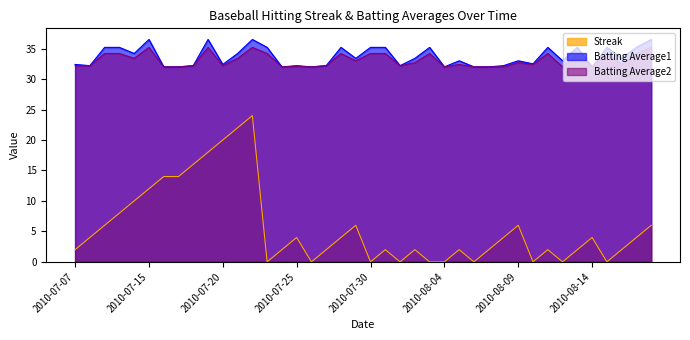

What is the greatest value displayed?

36.5